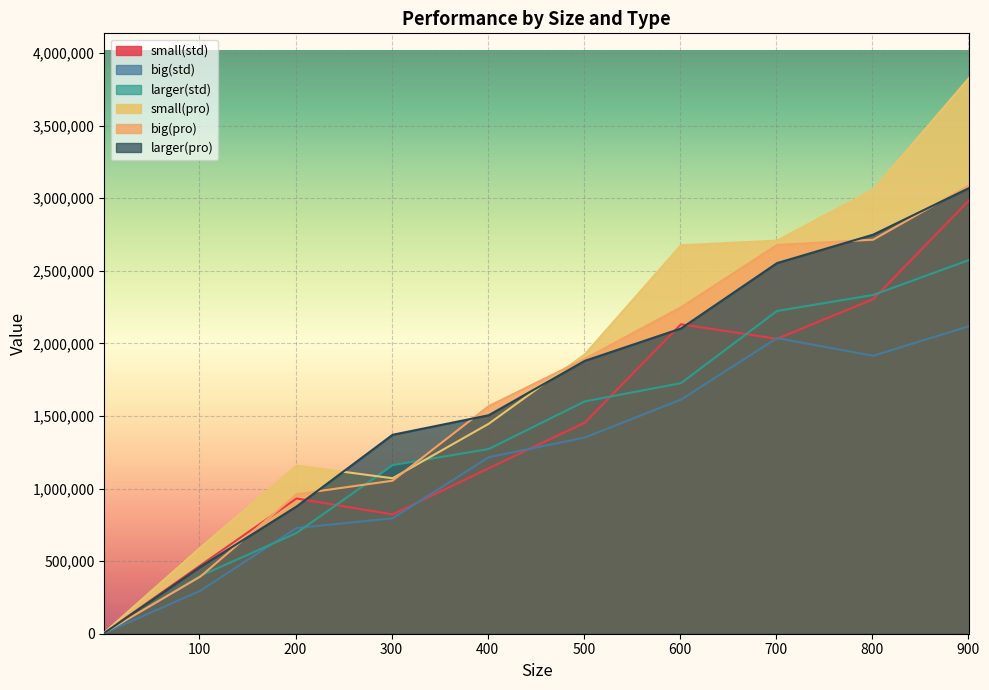

At which label is larger(std) closest to 1289317?

401